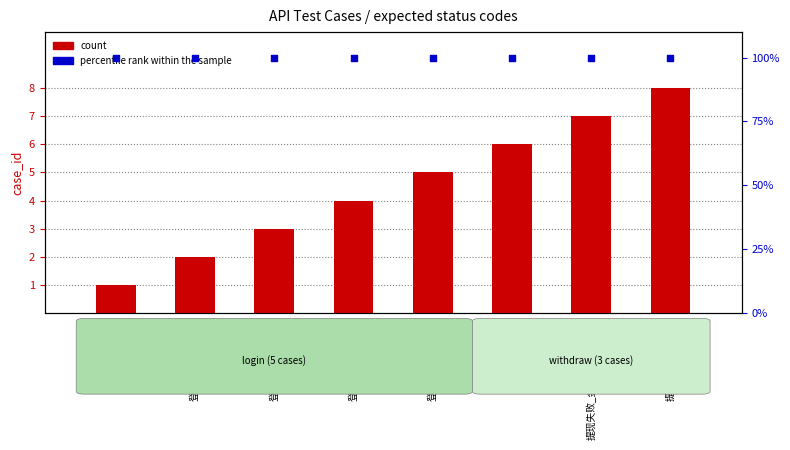

What are all the series names shown in the legend?

count, percentile rank within the sample